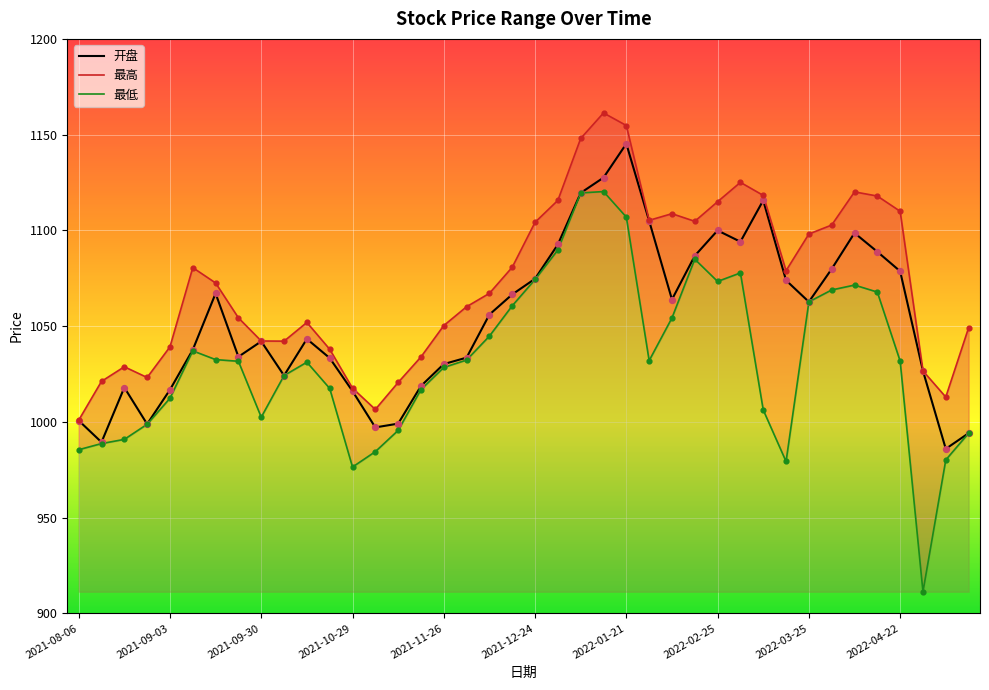

Which series has the largest Y range (max minus min)?

最低